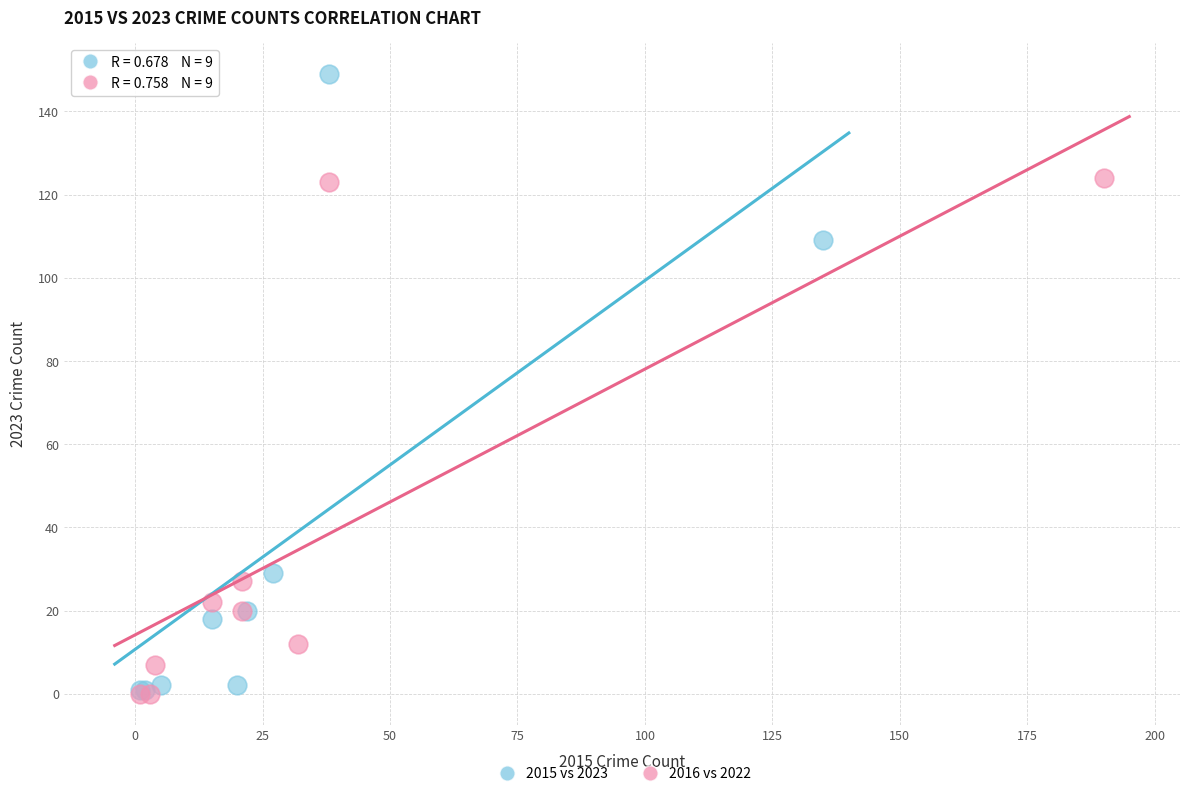

Which series has the largest Y range (max minus min)?

2015 vs 2023